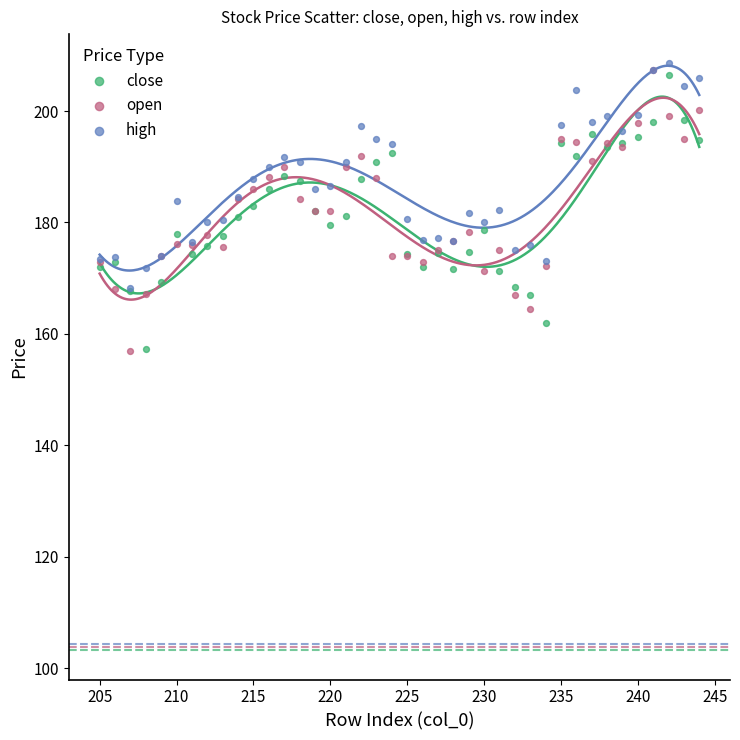

What are all the series names shown in the legend?

close, open, high